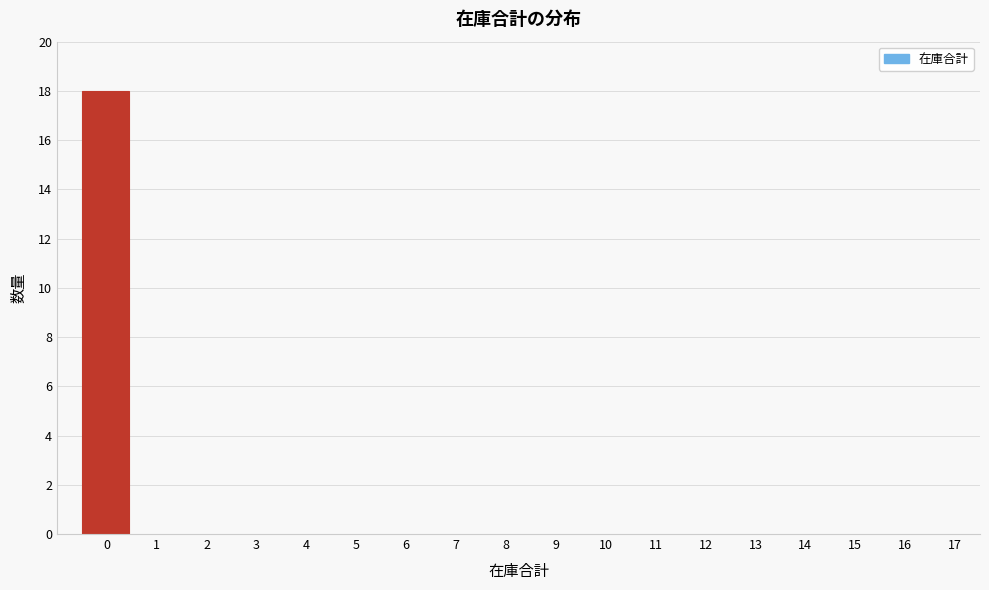

Reading left to right, list all the values displayed in this chart.

0=18	1=0	2=0	3=0	4=0	5=0	6=0	7=0	8=0	9=0	10=0	11=0	12=0	13=0	14=0	15=0	16=0	17=0